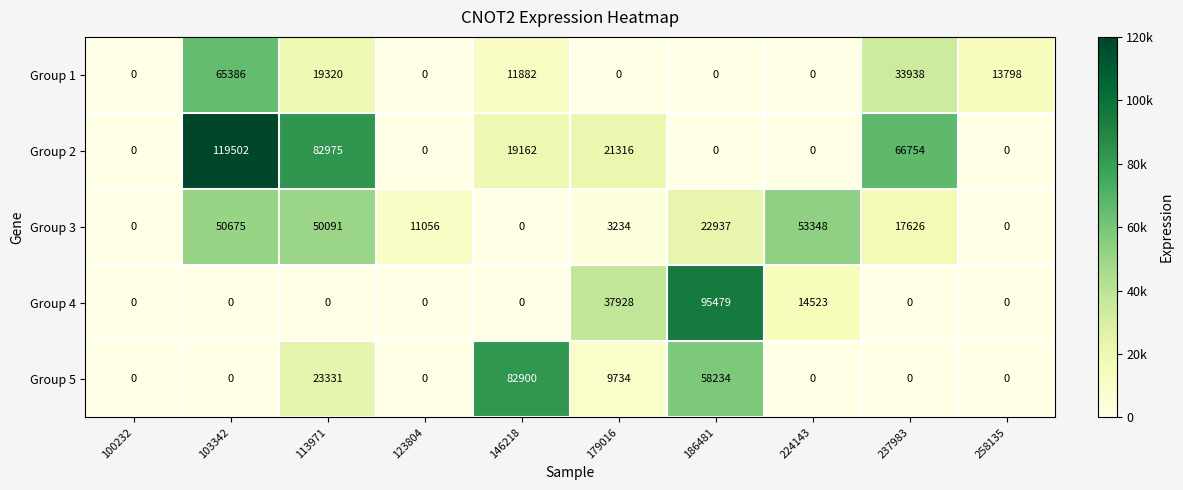

Is it true that Group 2 equals -81208 at 258135?

False